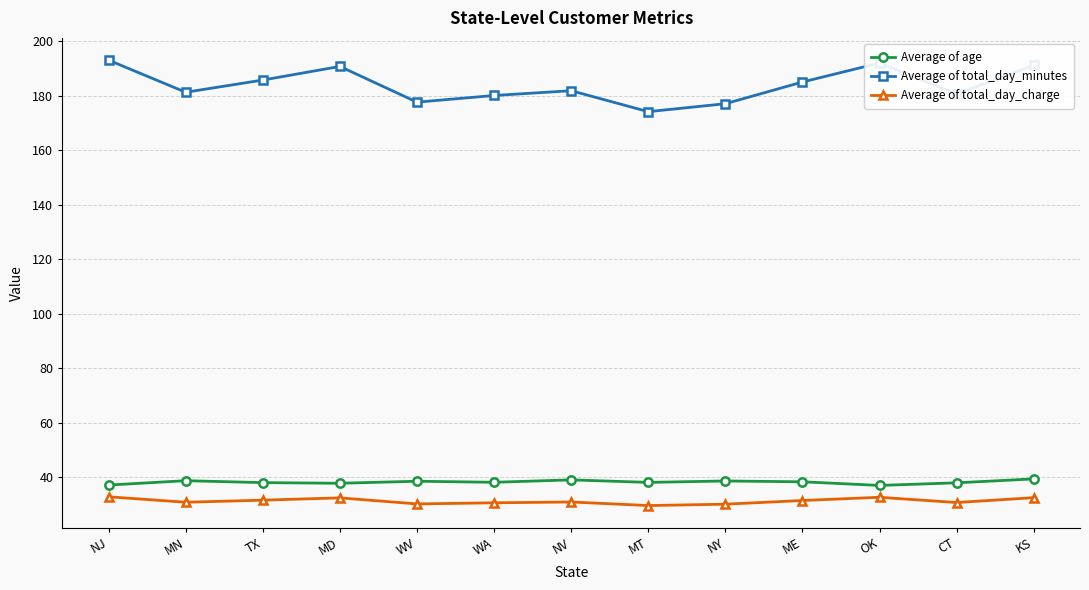

What is the label of the 3rd point from the left?

TX